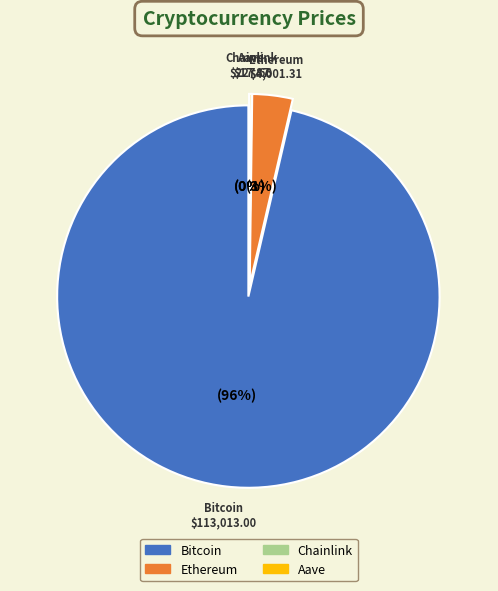

The Bitcoin slice represents 96% of the pie. True or false?

True